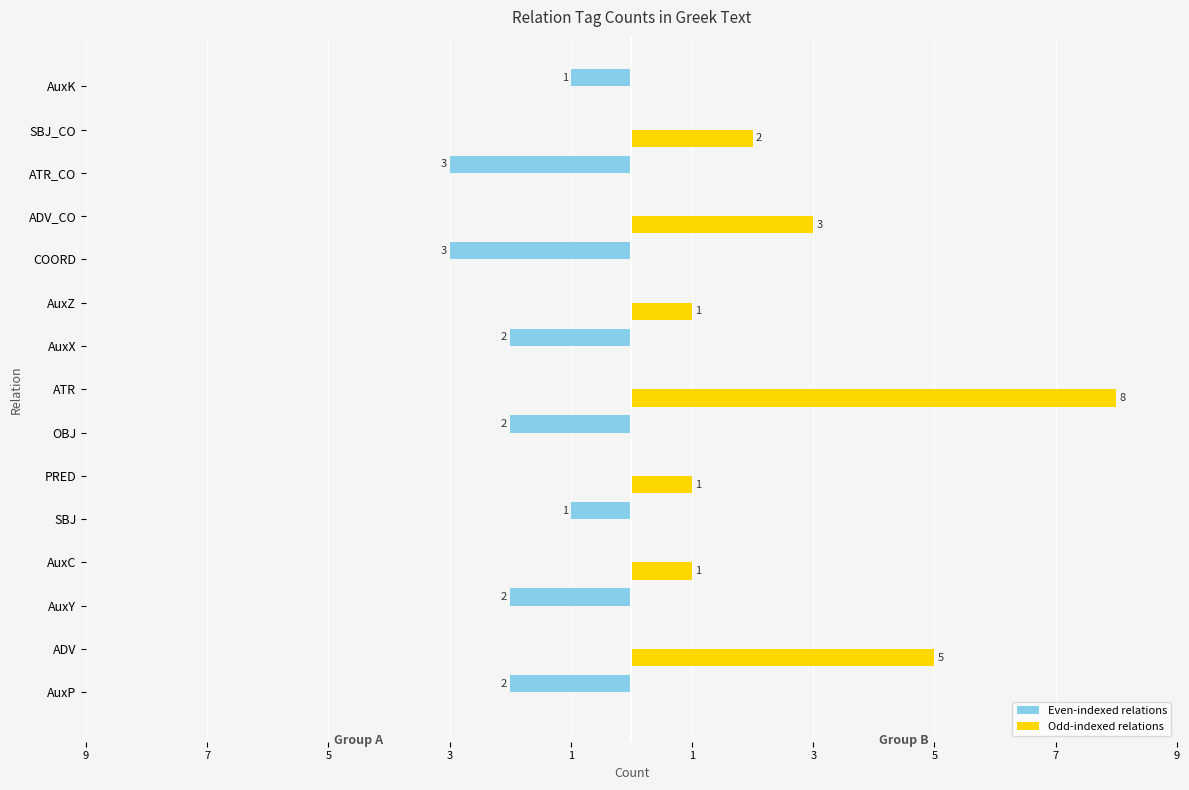

Reading left to right, what are all the values shown in this chart?

Even-indexed relations: -2	0	-2	0	-1	0	-2	0	-2	0	-3	0	-3	0	-1
Odd-indexed relations: 0	5	0	1	0	1	0	8	0	1	0	3	0	2	0